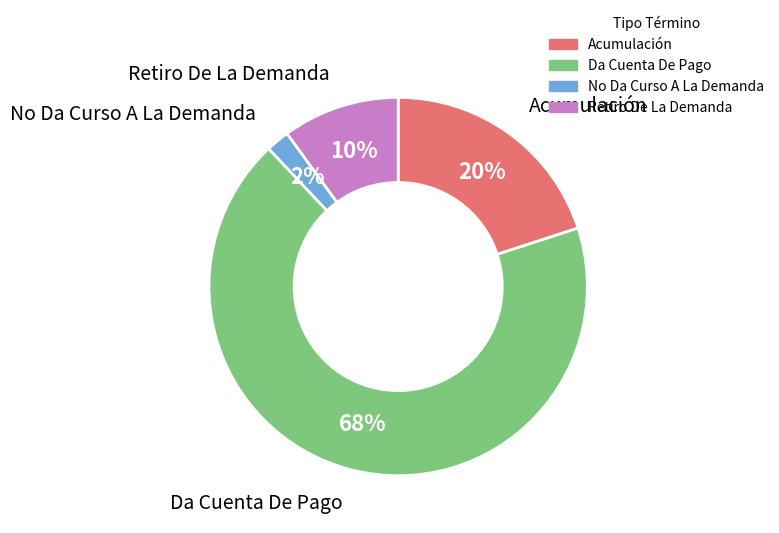

Which category has the biggest portion of the pie?

Da Cuenta De Pago